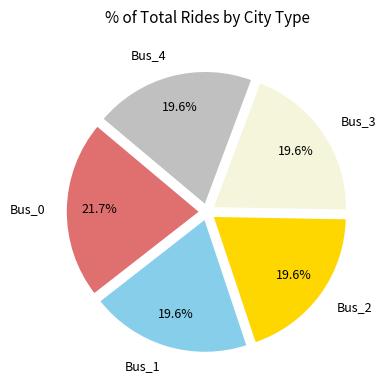

To the nearest percent, what percentage of the pie is Bus_1?

20%